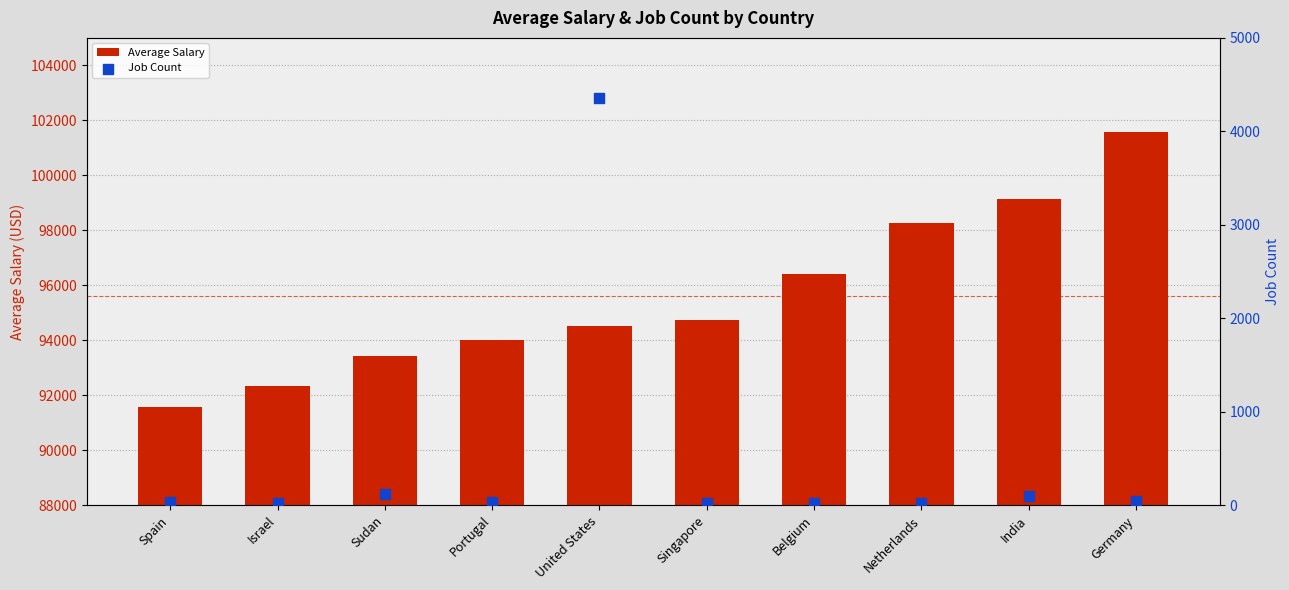

What are all the series names shown in the legend?

Average Salary, Job Count